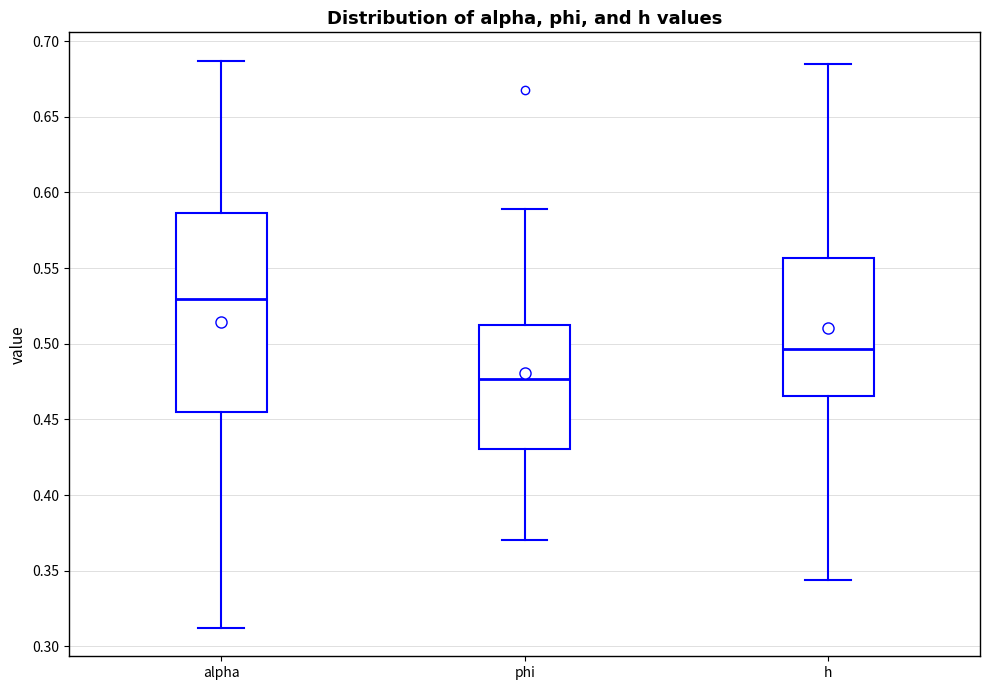

Where does the median line of the box for phi sit on the y-axis? The values are not printed on the chart, so give them approximately, as read against the axis.

0.475